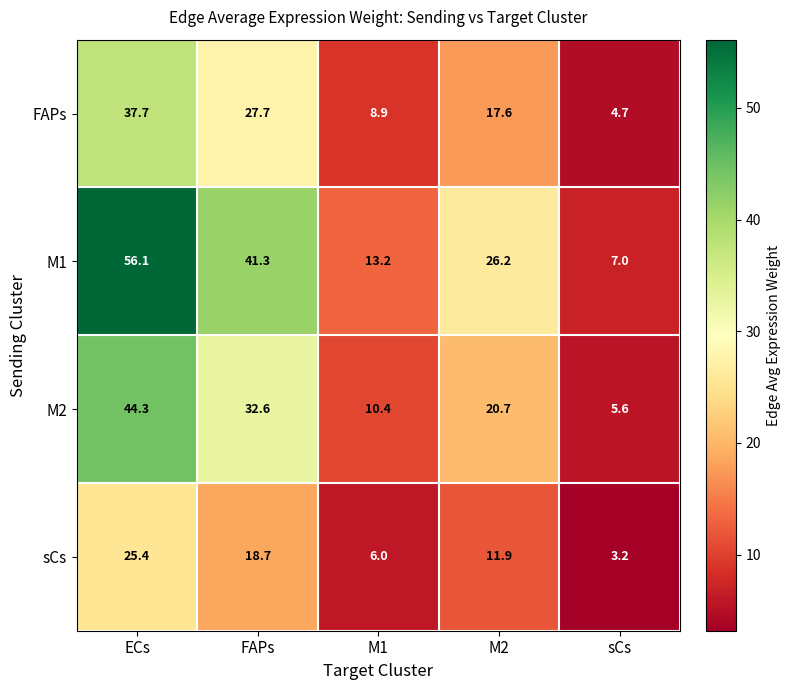

Reading left to right, list all the values displayed in this chart.

FAPs: ECs=37.7	FAPs=27.7	M1=8.9	M2=17.6	sCs=4.7
M1: ECs=56.1	FAPs=41.3	M1=13.2	M2=26.2	sCs=7.0
M2: ECs=44.3	FAPs=32.6	M1=10.4	M2=20.7	sCs=5.6
sCs: ECs=25.4	FAPs=18.7	M1=6.0	M2=11.9	sCs=3.2